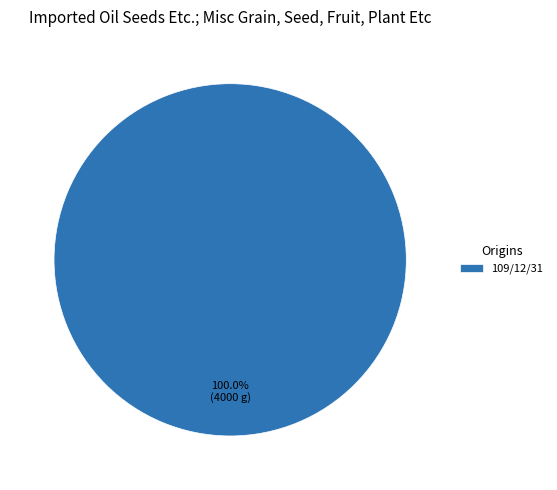

How many slices are in this pie chart?

1